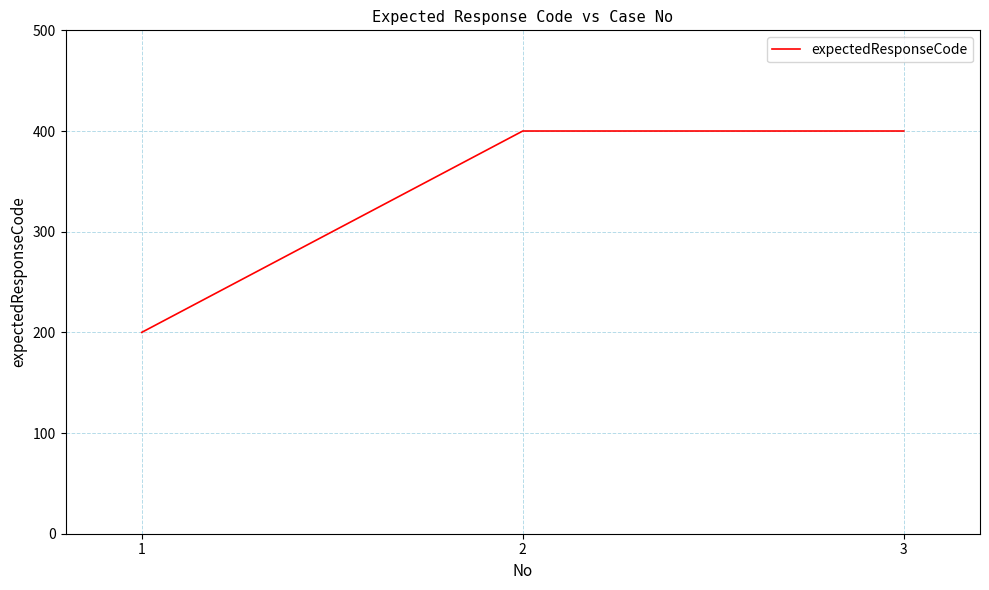

Reading left to right, extract all data points from this chart.

1=200	2=400	3=400